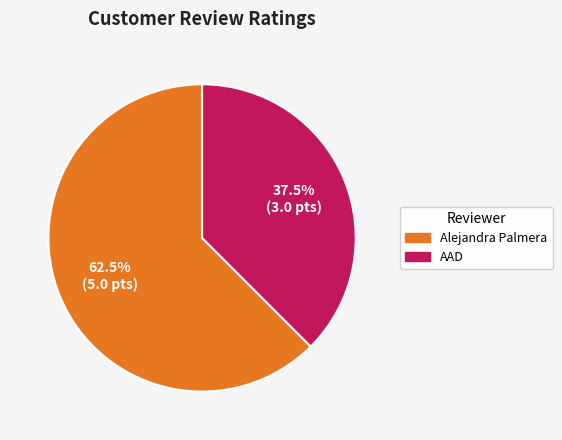

Which slice represents more than half of the pie?

Alejandra Palmera